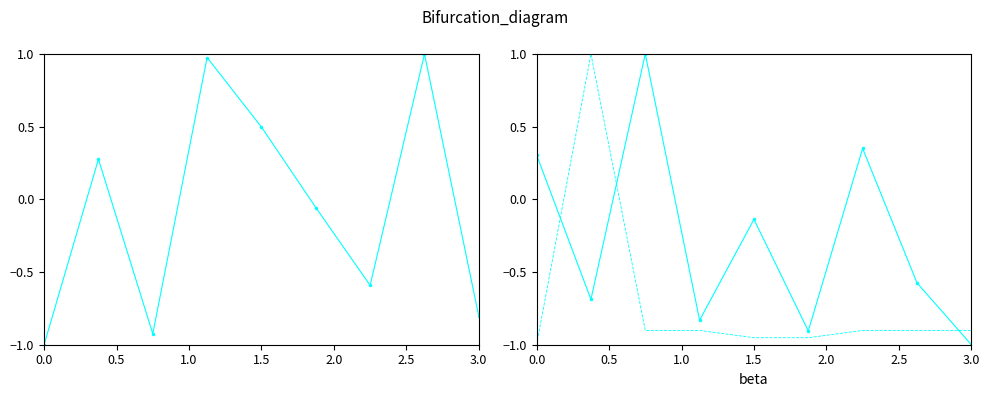

Reading right to left, transcribe all the data shown in this chart.

col_2: -0.8	1.0	-0.6	-0.1	0.5	1.0	-0.9	0.3	-1.0
col_6: -1.0	-0.6	0.4	-0.9	-0.1	-0.8	1.0	-0.7	0.3
col_7: -0.9	-0.9	-0.9	-1.0	-1.0	-0.9	-0.9	1.0	-1.0